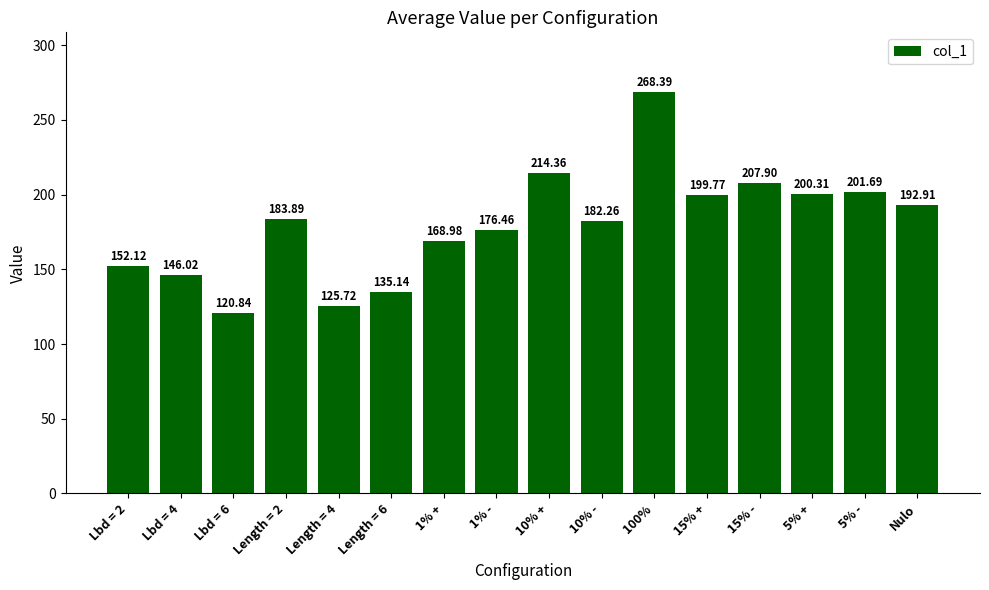

What is the label of the 6th bar from the right?

100%